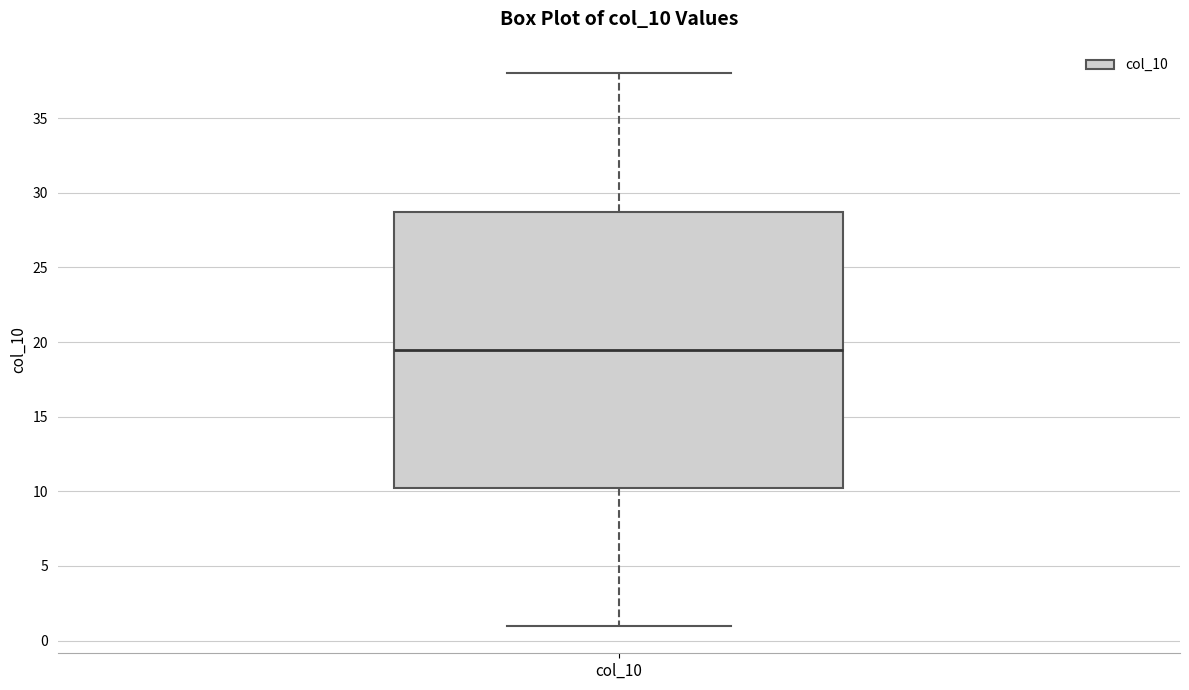

Where is the upper edge of the box for col_10 on the y-axis? The values are not printed on the chart, so give them approximately, as read against the axis.

29.0